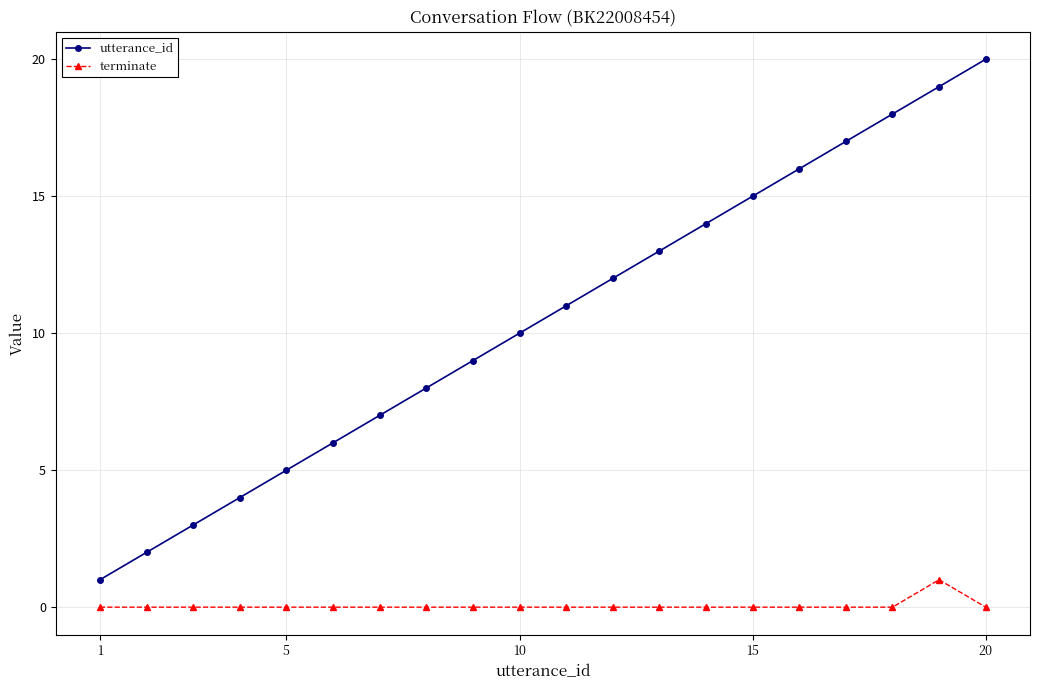

Rank the series by their average value, from lowest to highest.

terminate, utterance_id